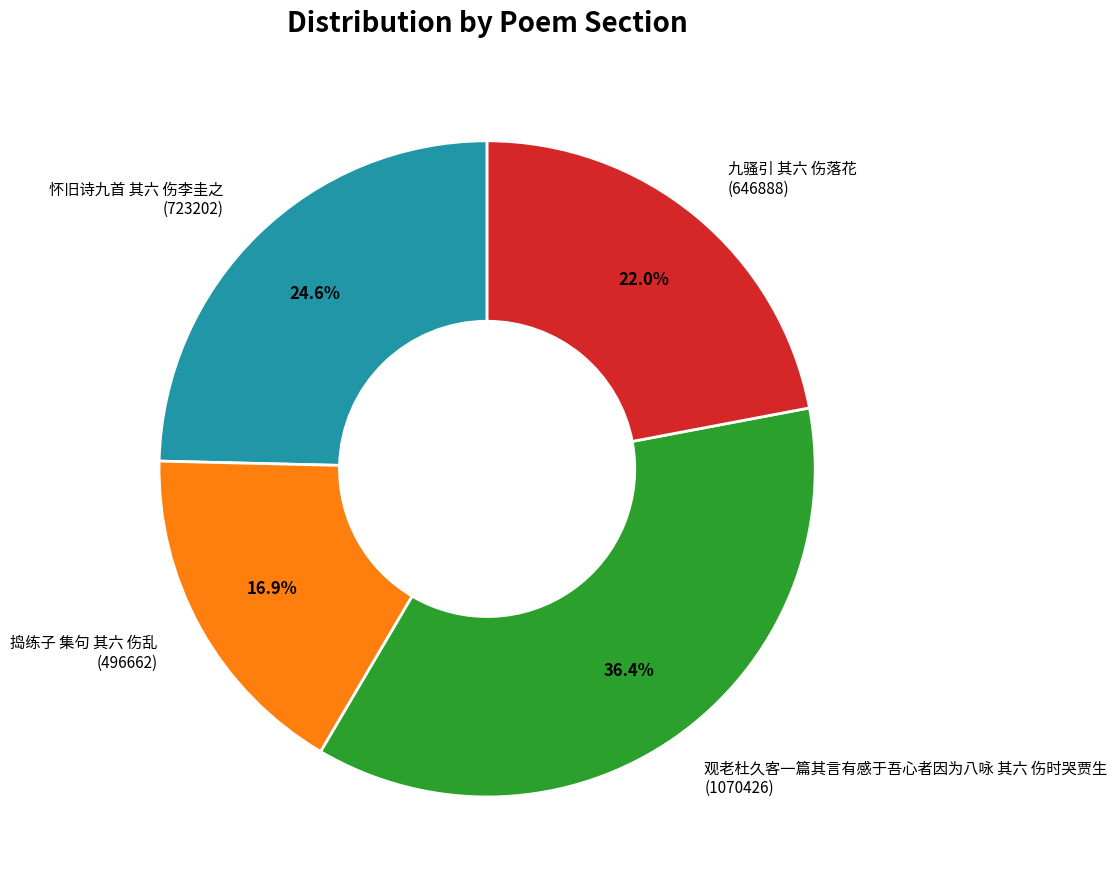

To the nearest percent, what is the combined percentage of 观老杜久客一篇其言有感于吾心者因为八咏 其六 伤时哭贾生 and 九骚引 其六 伤落花?

58%